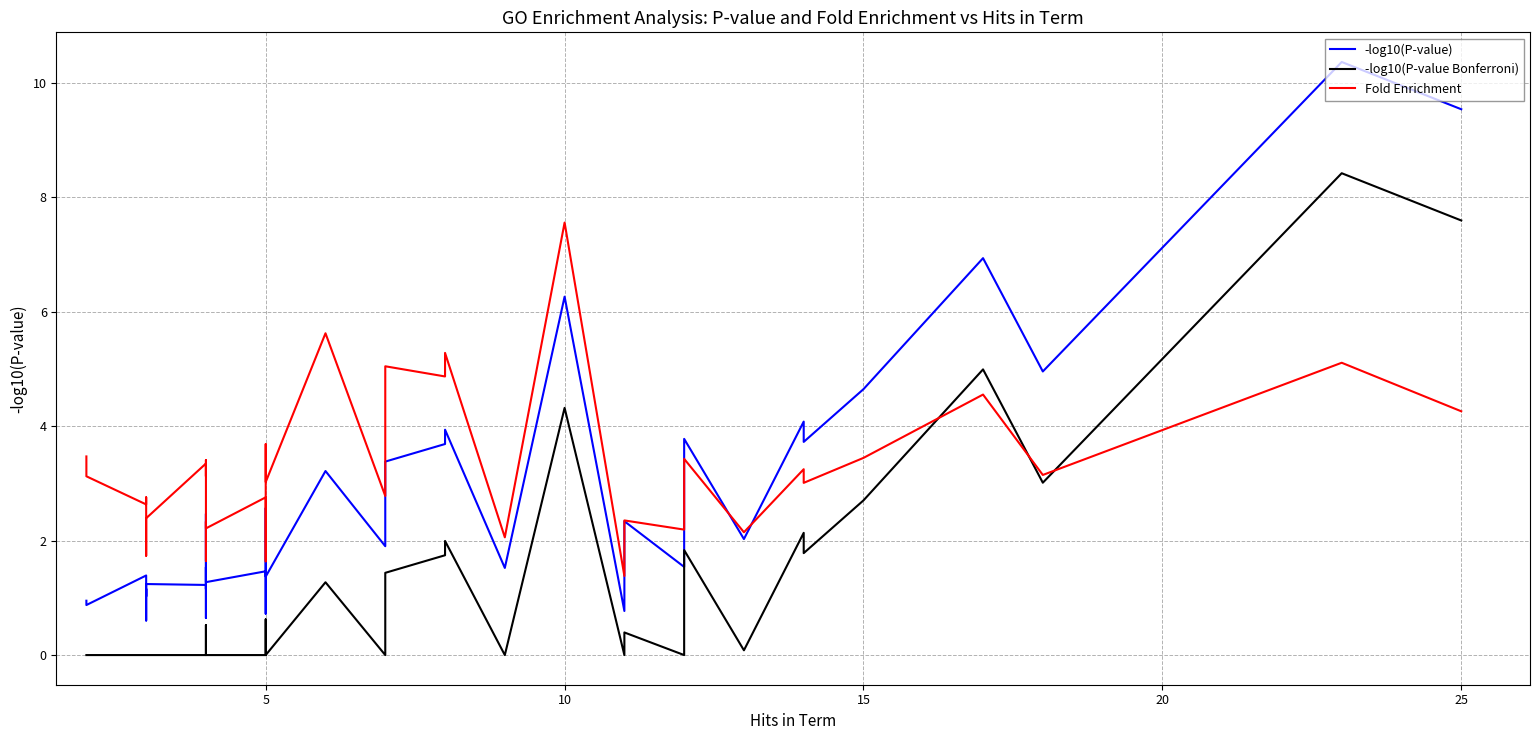

Which series has the largest range (max minus min)?

-log10(P-value)